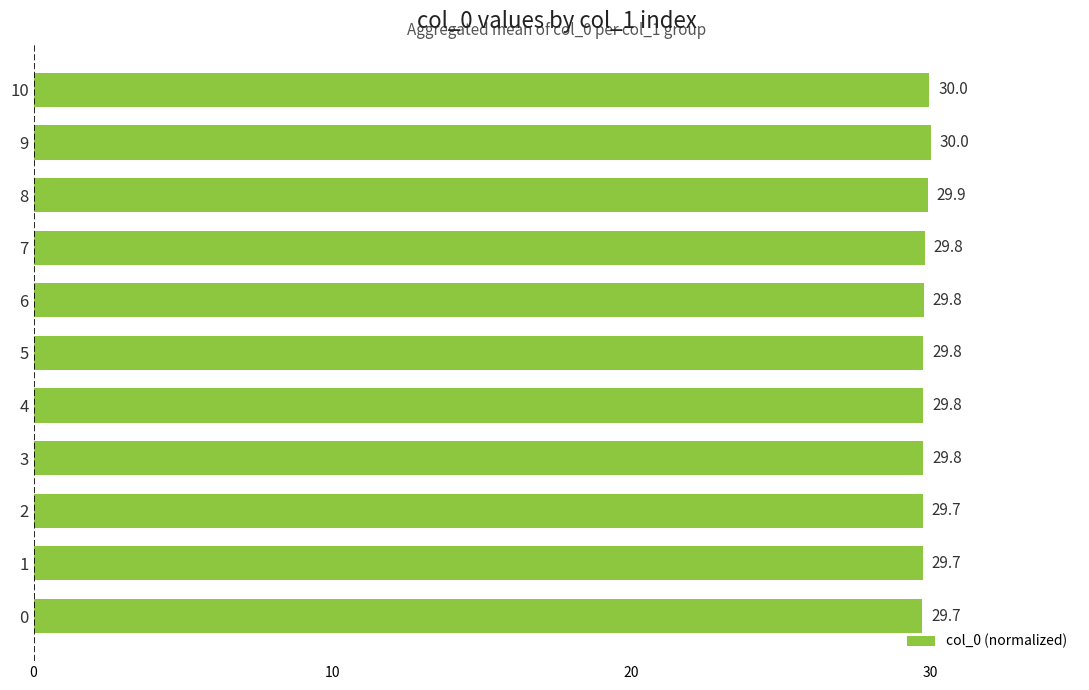

What is the maximum value shown in the chart?

30.0